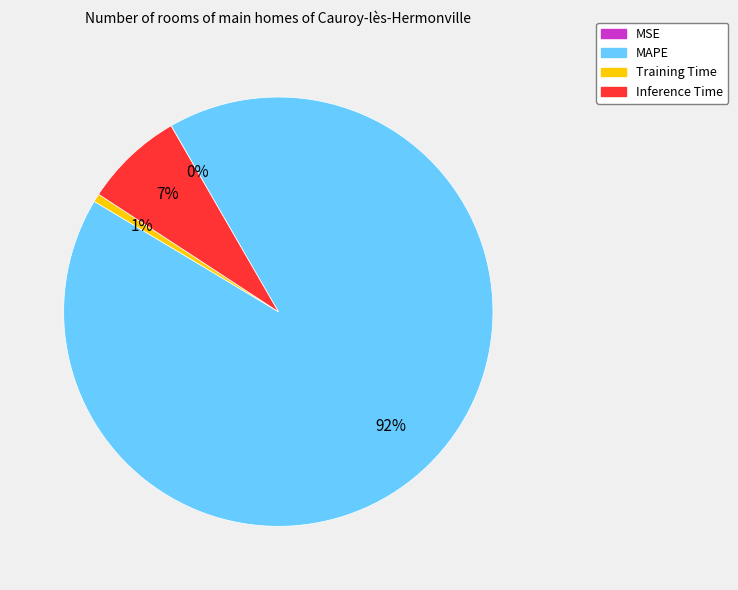

Which slice is the largest?

MAPE